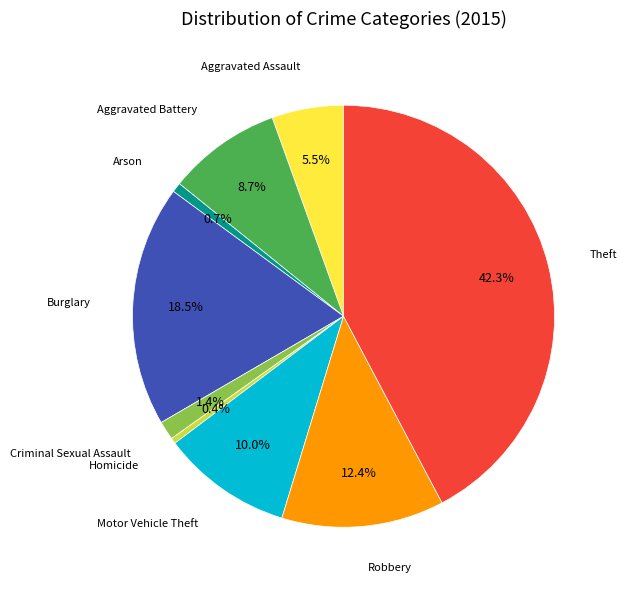

Is there any slice that represents more than half of the pie?

No